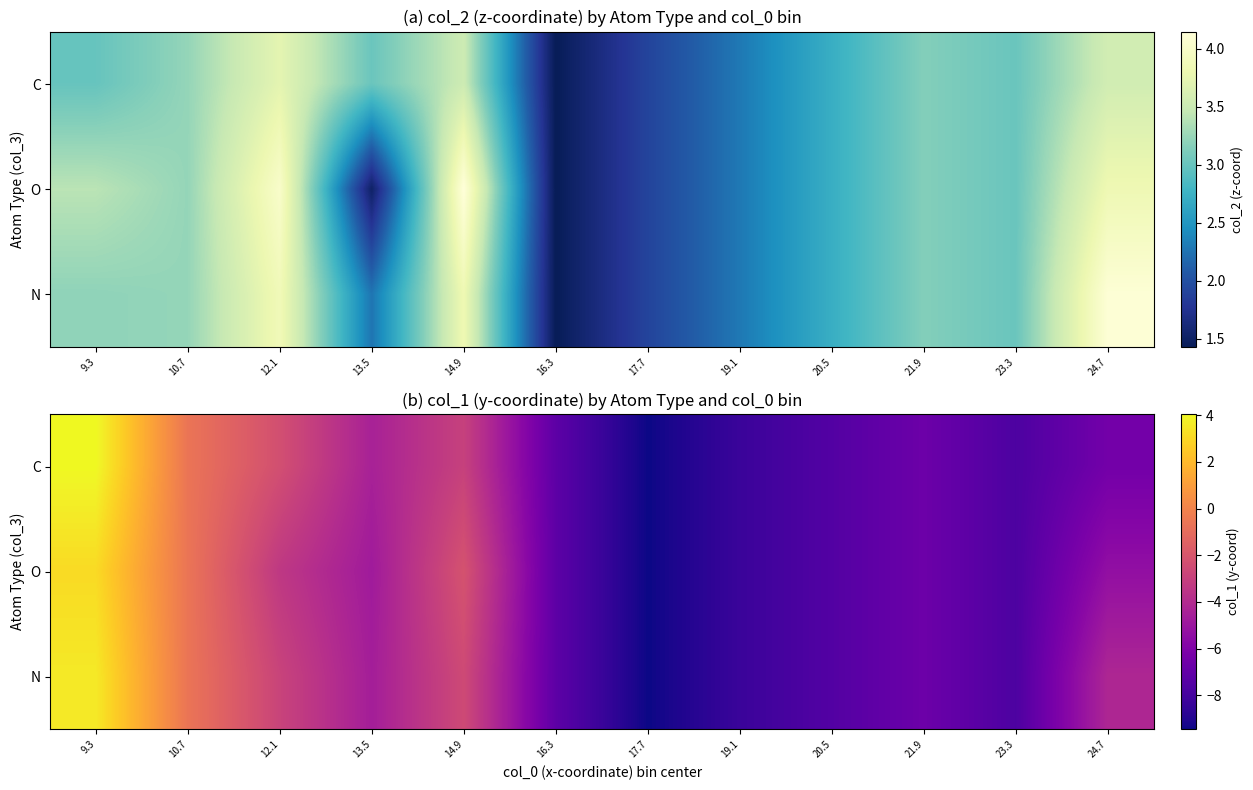

What is the difference between the highest and lowest values at 24.7?

2.2